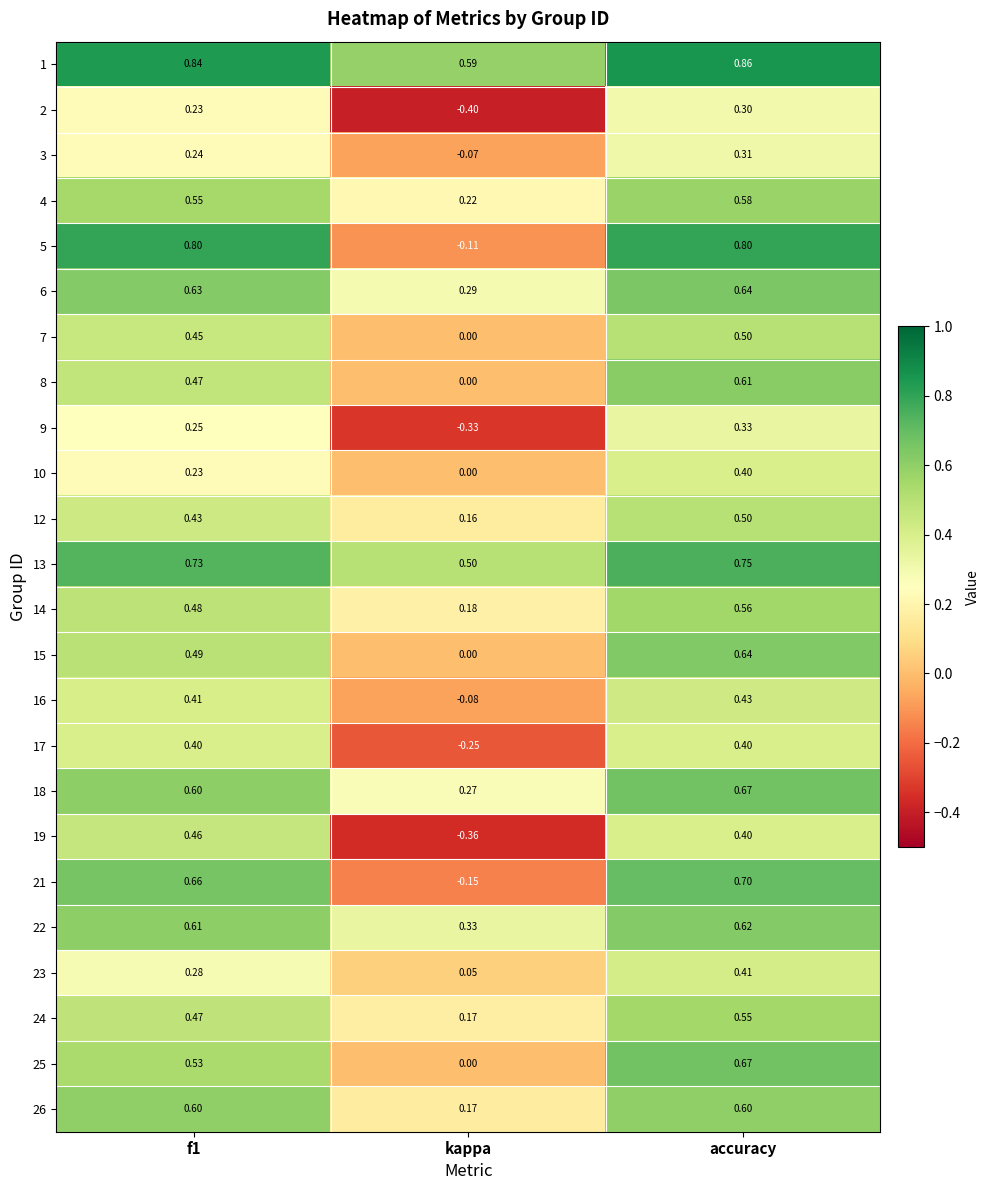

At which category is the sum across all series the highest?

accuracy